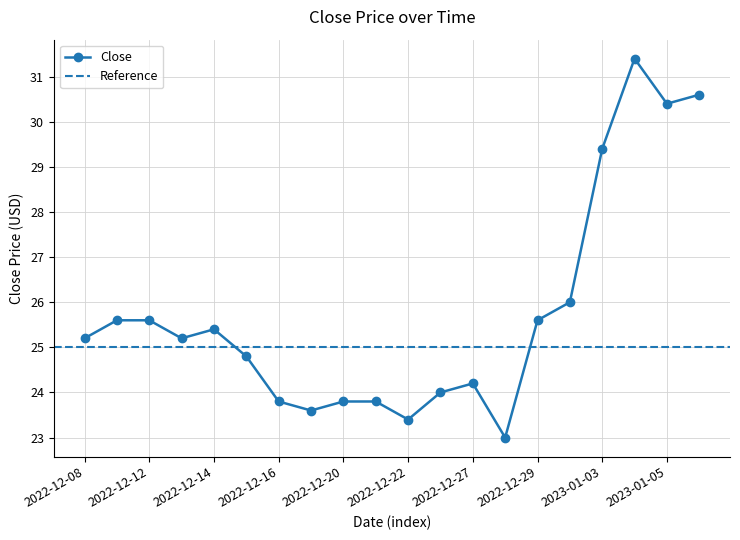

Reading right to left, what are all the values shown in this chart?

2023-01-06=30.6	2023-01-05=30.4	2023-01-04=31.4	2023-01-03=29.4	2022-12-30=26.0	2022-12-29=25.6	2022-12-28=23.0	2022-12-27=24.2	2022-12-23=24.0	2022-12-22=23.4	2022-12-21=23.8	2022-12-20=23.8	2022-12-19=23.6	2022-12-16=23.8	2022-12-15=24.8	2022-12-14=25.4	2022-12-13=25.2	2022-12-12=25.6	2022-12-09=25.6	2022-12-08=25.2